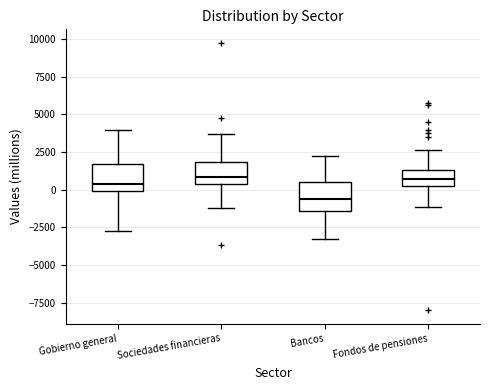

Reading left to right, read every box against the y-axis: the position of its median line, the range the box covers, and the ends of its whiskers. The values are not printed on the chart, so give them approximately, as read against the axis.

Gobierno general: median 500, box 0 to 1500, whiskers -2500 to 4000
Sociedades financieras: median 1000, box 500 to 2000, whiskers -1000 to 3500
Bancos: median -500, box -1500 to 500, whiskers -3500 to 2000
Fondos de pensiones: median 500 (inside the box), box 500 to 1500, whiskers -1000 to 2500